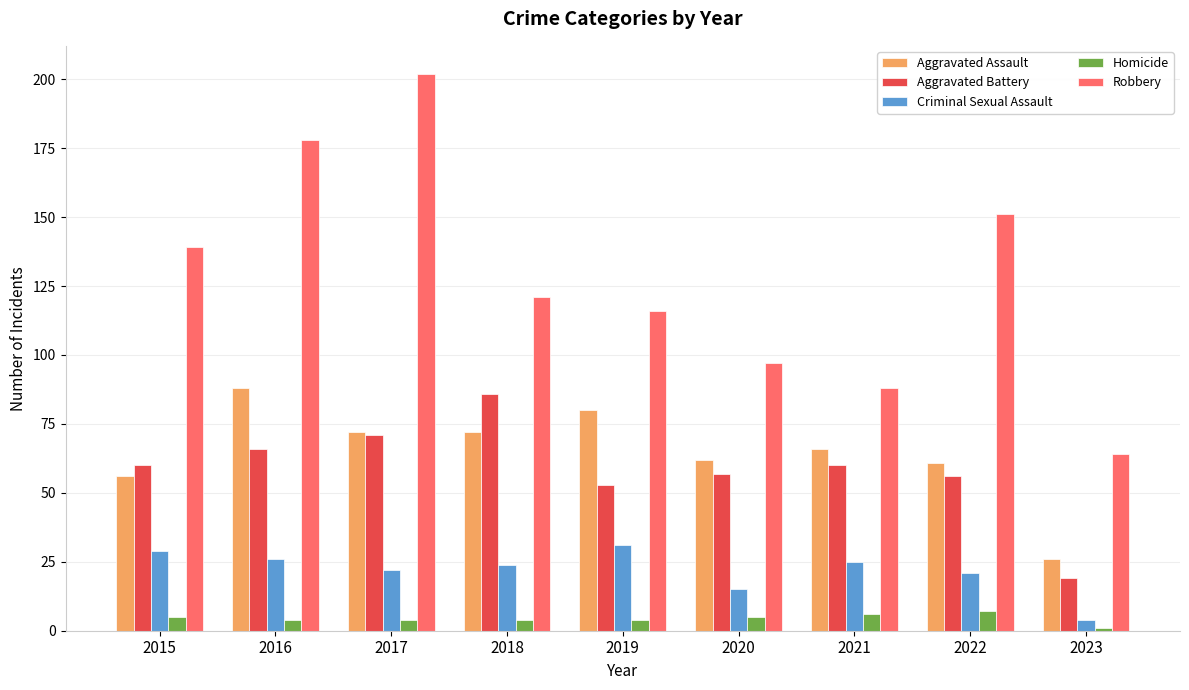

The Criminal Sexual Assault series shows 45 at 2015. True or false?

False